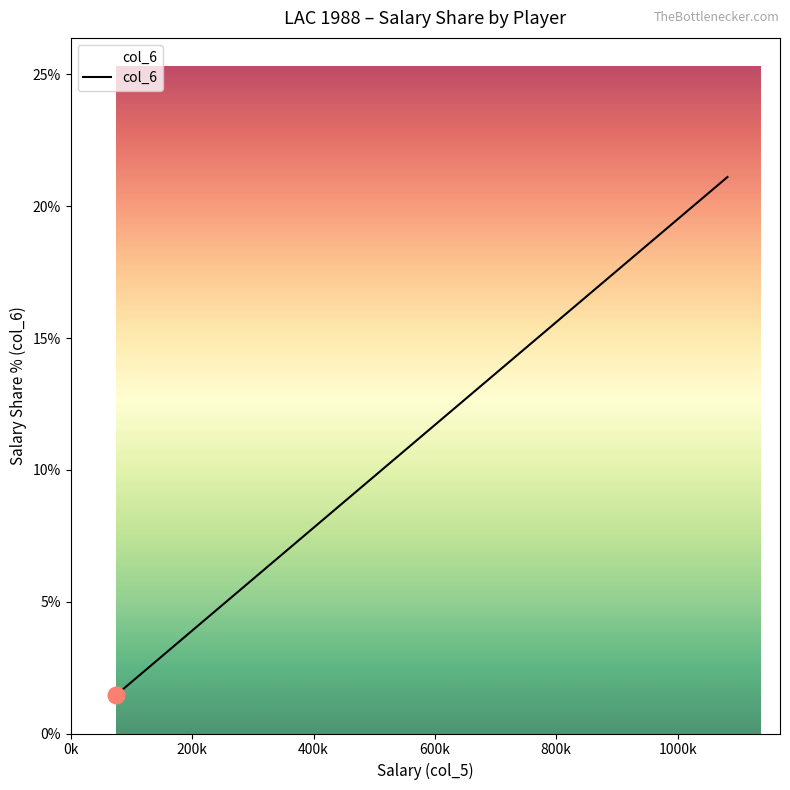

How many lines are shown in the chart?

1